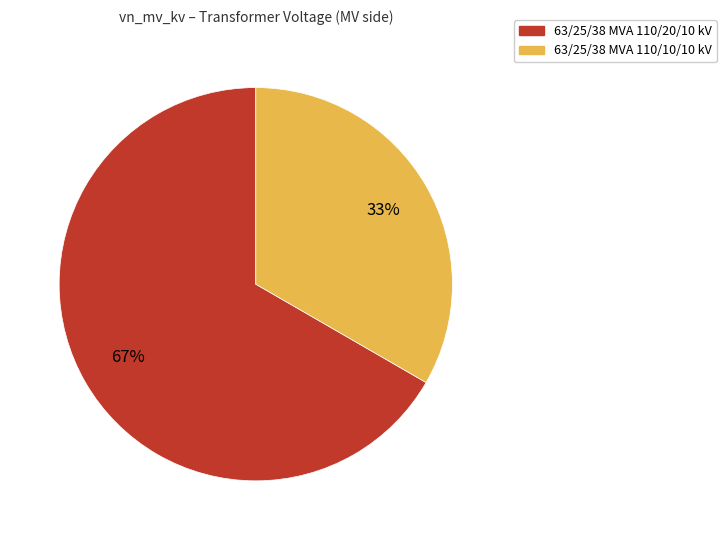

To the nearest percent, what is the combined percentage of 63/25/38 MVA 110/10/10 kV and 63/25/38 MVA 110/20/10 kV?

100%